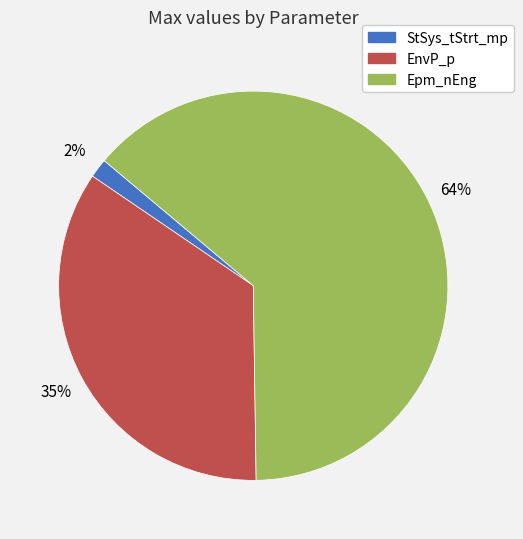

How many slices are in this pie chart?

3